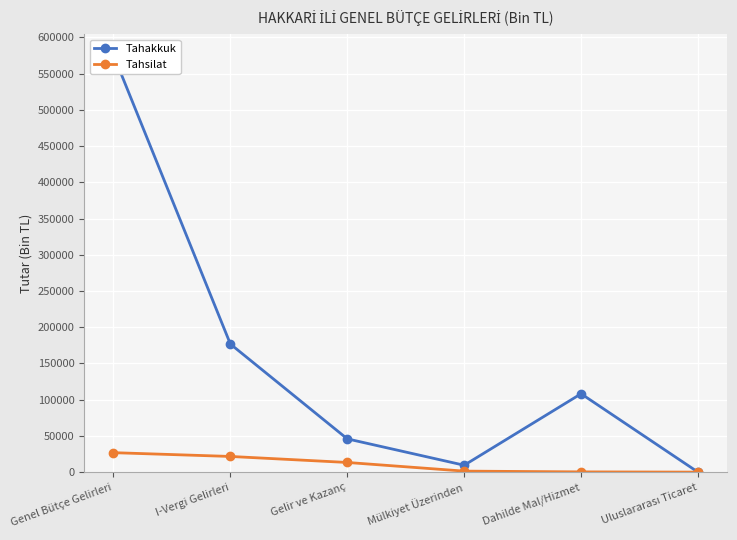

How many data points does each series have?

6